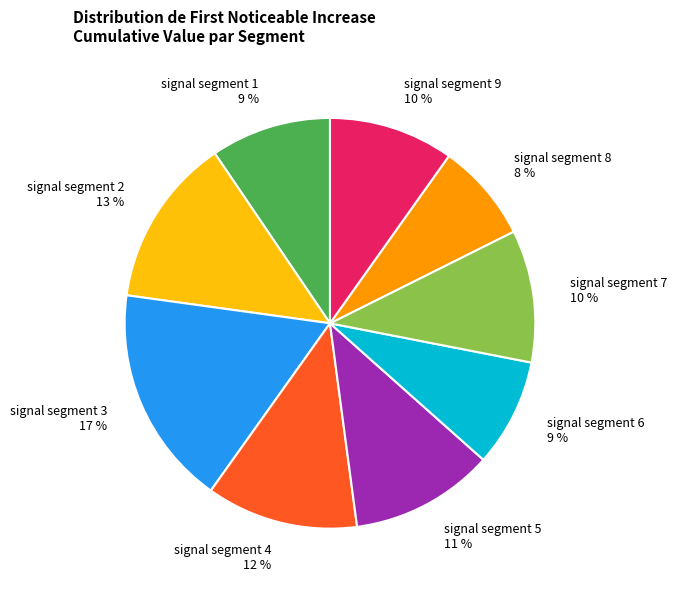

Which category has the smallest portion of the pie?

signal segment 8